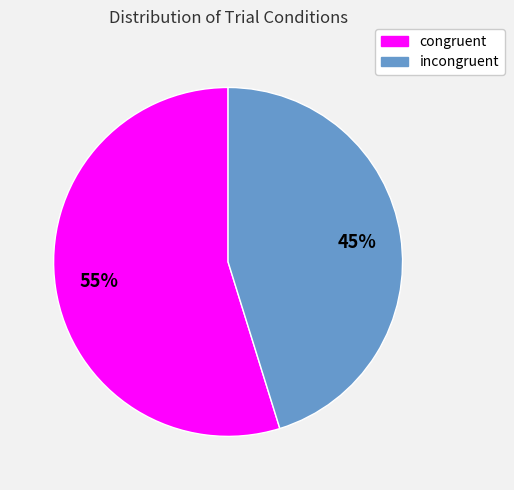

Which slice is the smallest?

incongruent